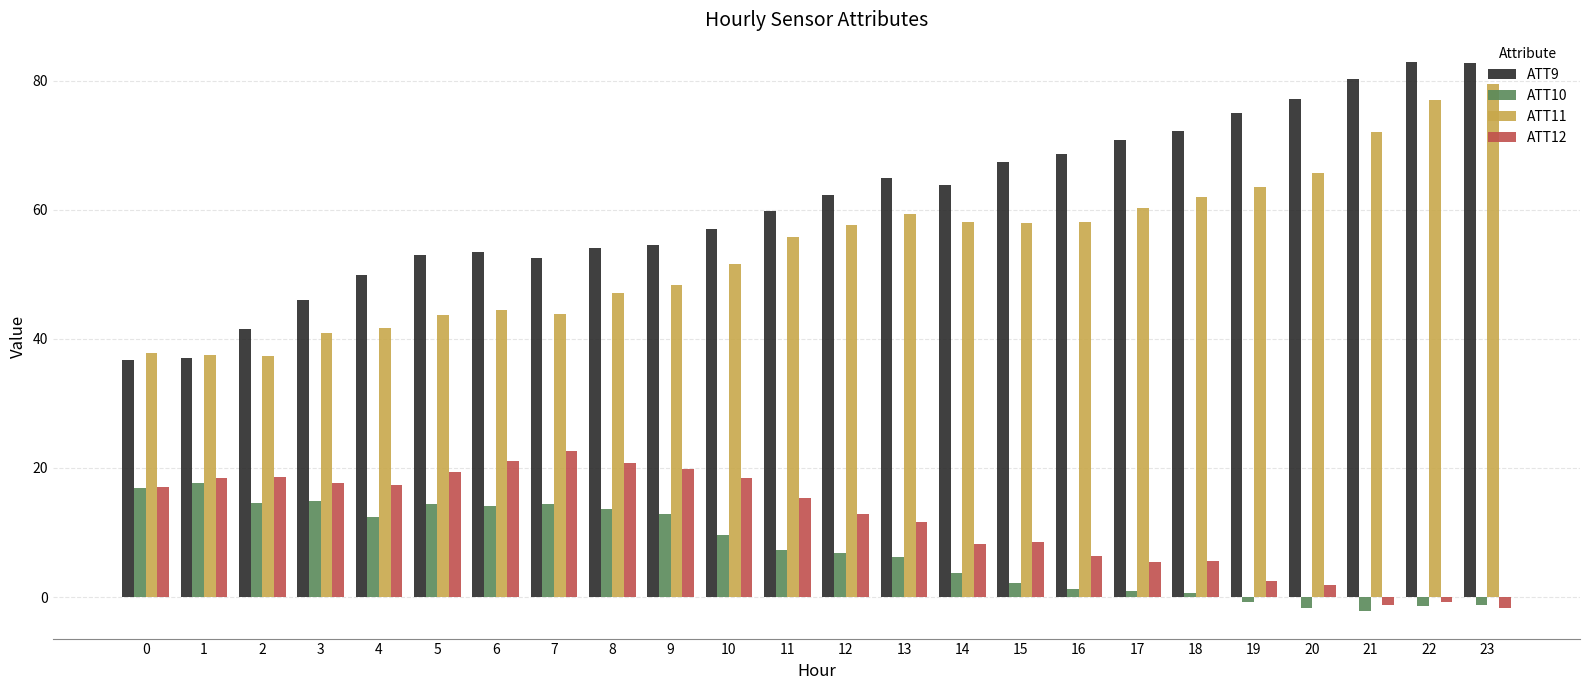

What is the maximum value for ATT12?

22.7